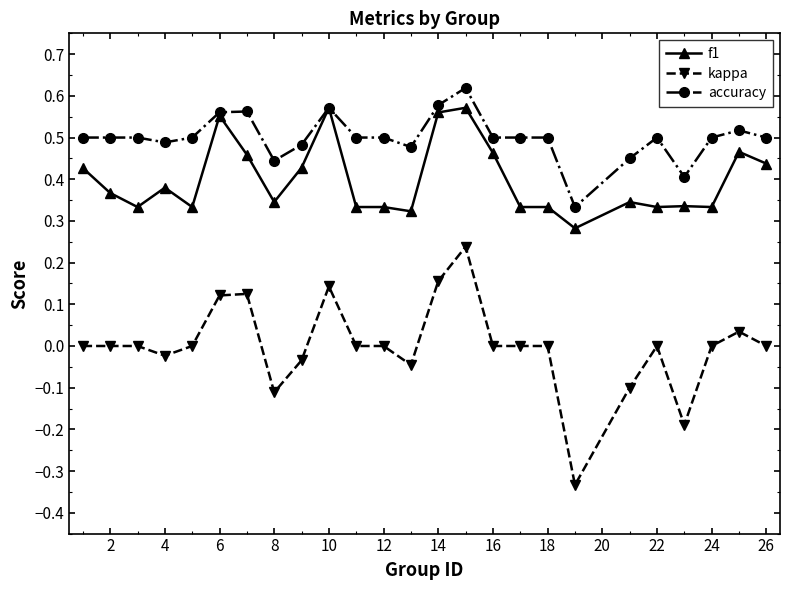

Which series has the largest total across all categories?

accuracy